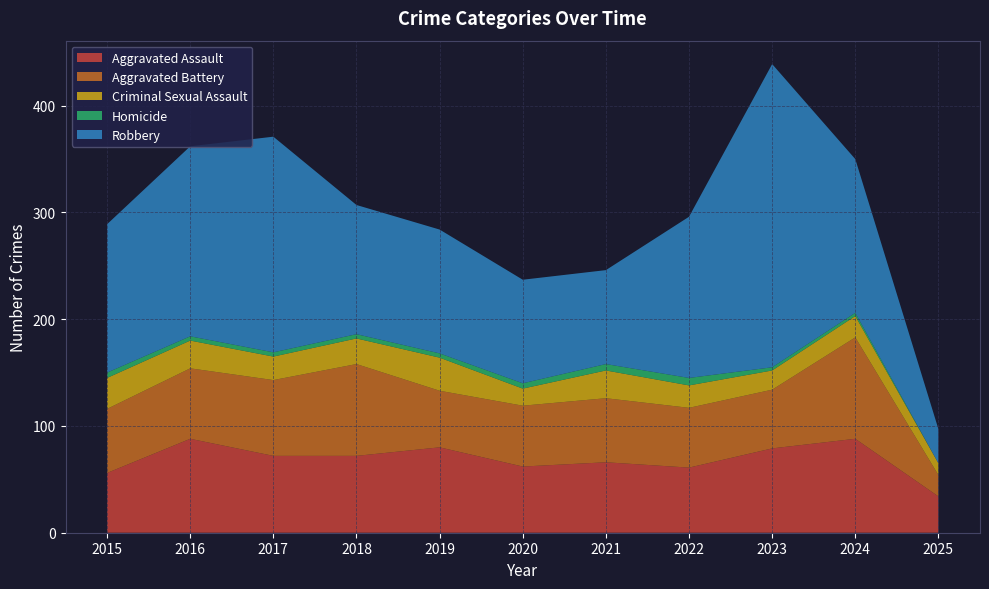

Reading left to right, what are all the values shown in this chart?

Aggravated Assault: 56	88	72	72	80	62	66	61	79	88	34
Aggravated Battery: 60	66	71	86	53	57	60	56	55	95	20
Criminal Sexual Assault: 29	26	22	24	31	16	26	21	18	20	11
Homicide: 5	4	4	4	4	5	6	7	3	3	0
Robbery: 139	178	202	121	116	97	88	151	284	144	32